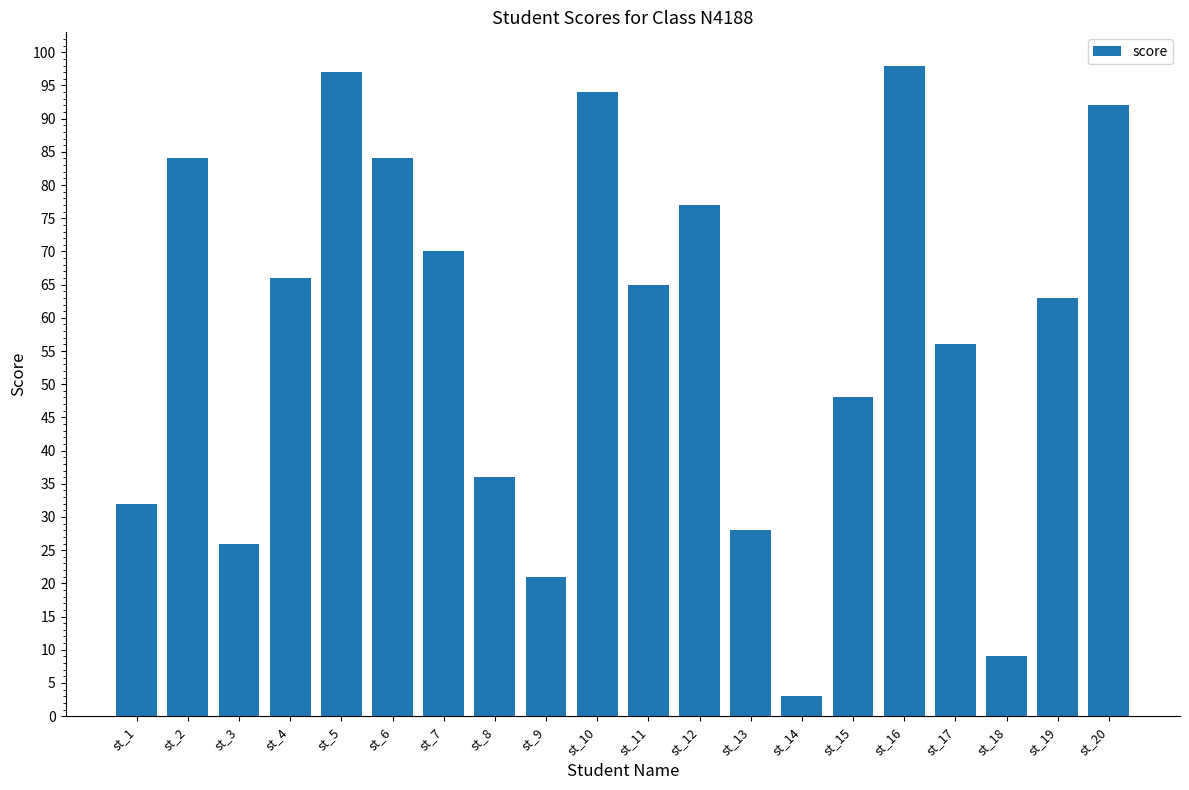

Count the number of data series in this chart.

1